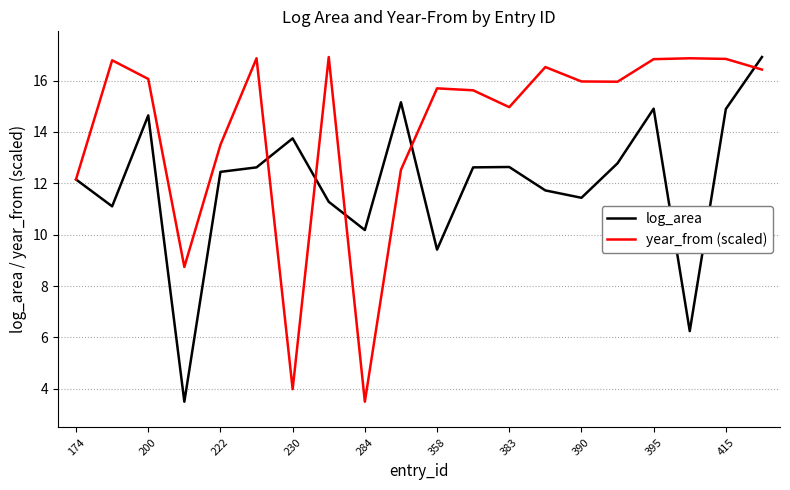

Which series has the largest total across all categories?

year_from (scaled)